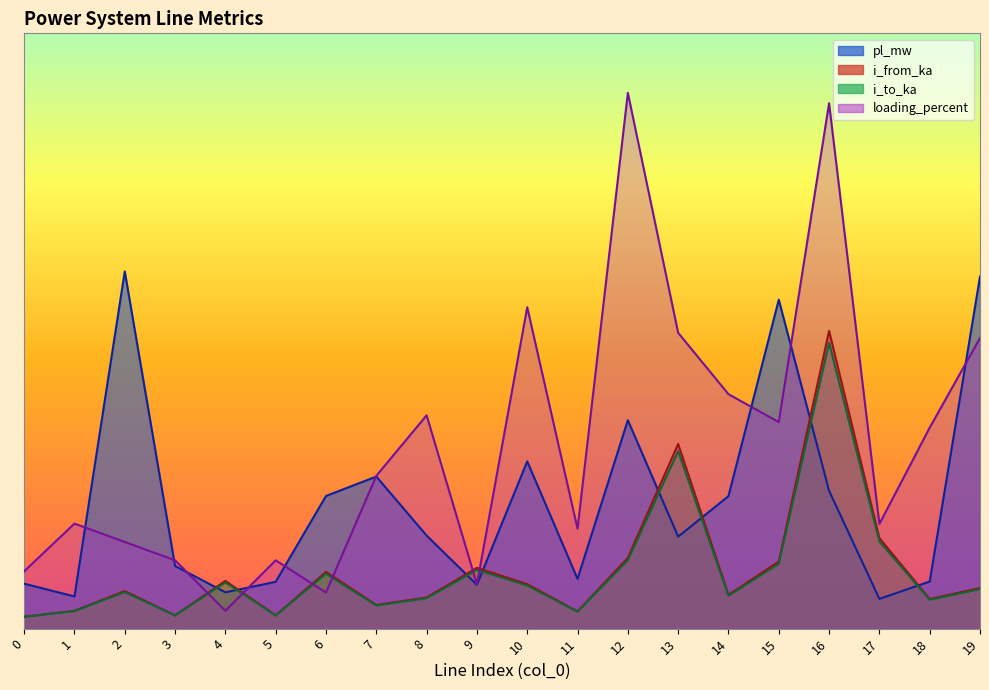

What is the average value of the pl_mw series?

2.1